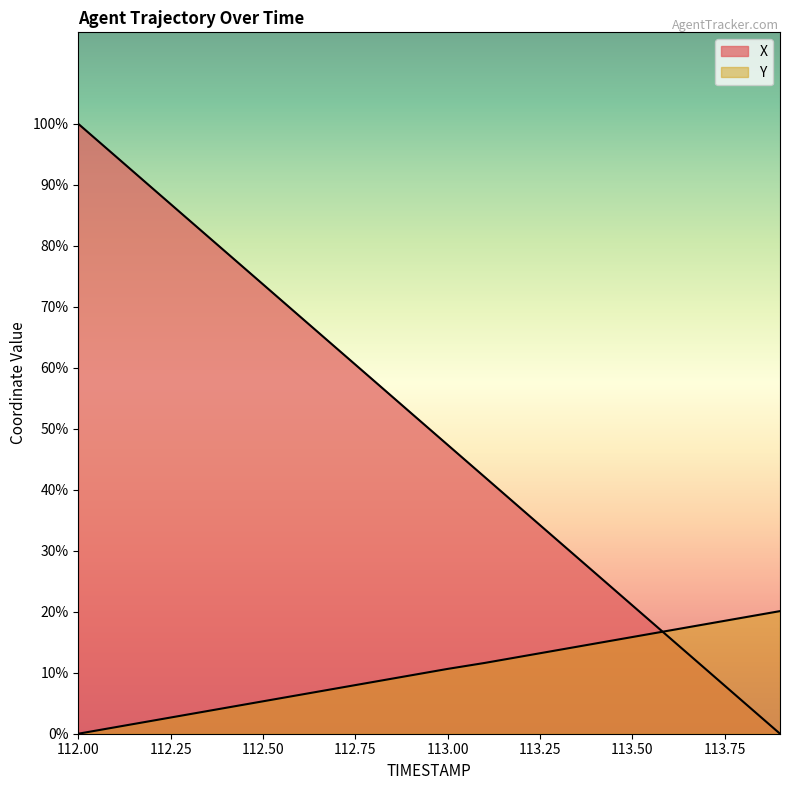

True or false: X has more than 1 interior local peaks.

False